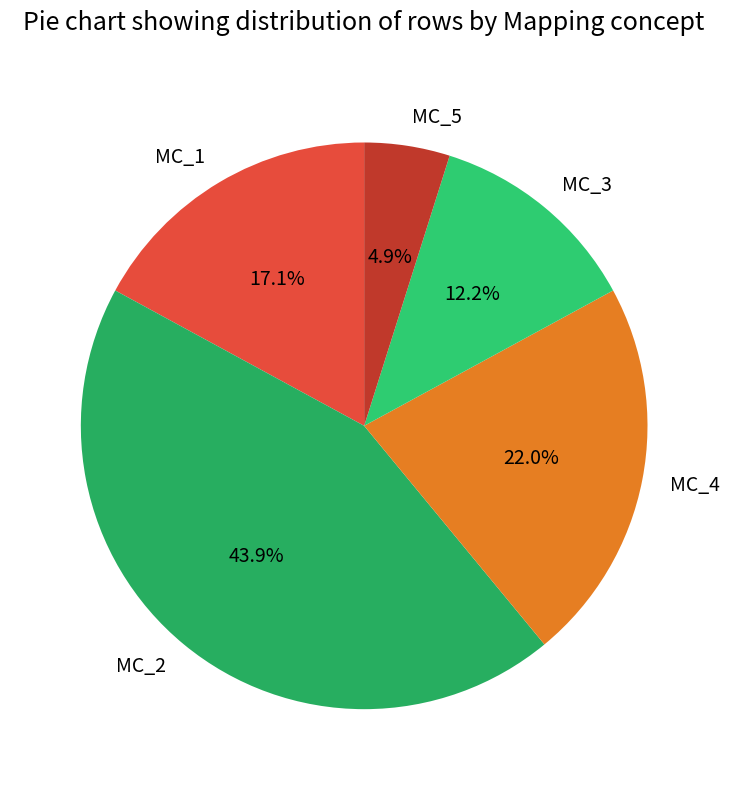

True or false: MC_3 accounts for 3% of the total.

False